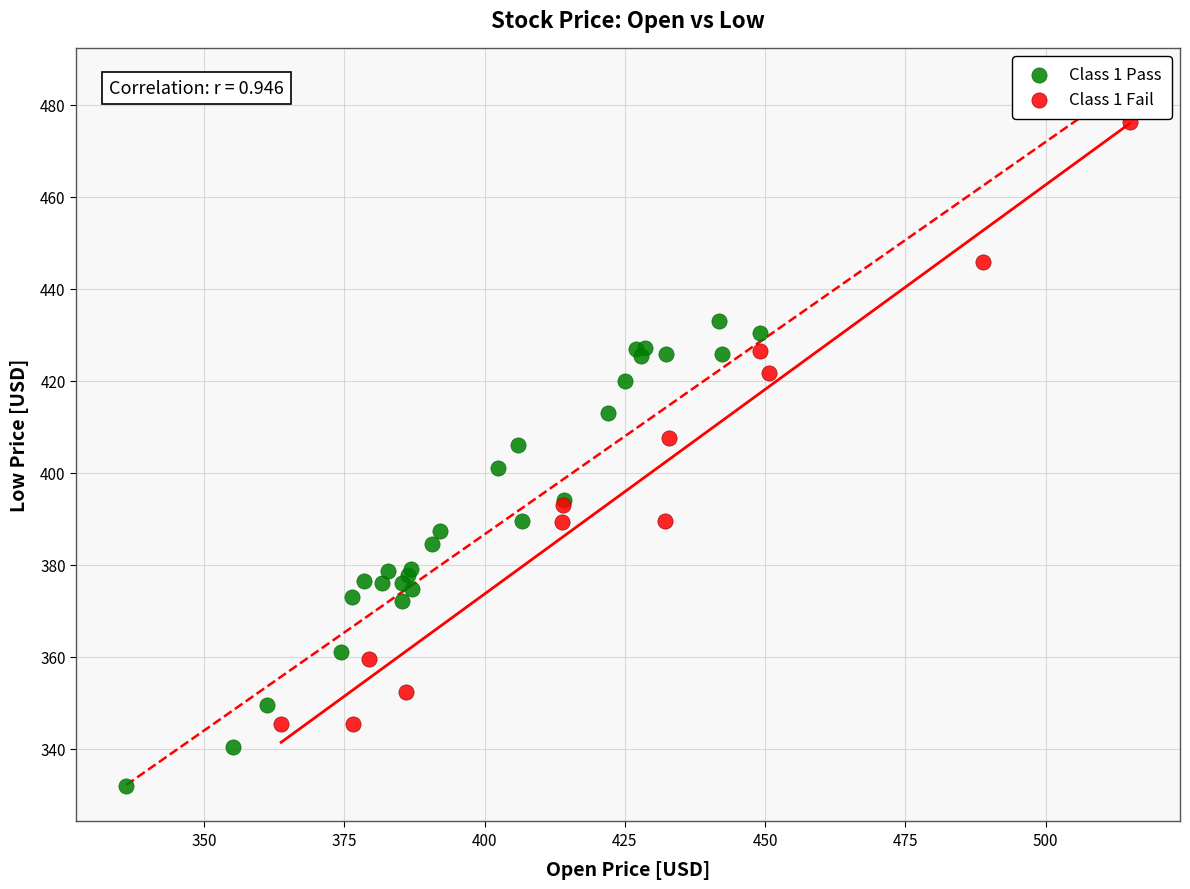

Which series reaches the maximum Y coordinate?

Class 1 Fail